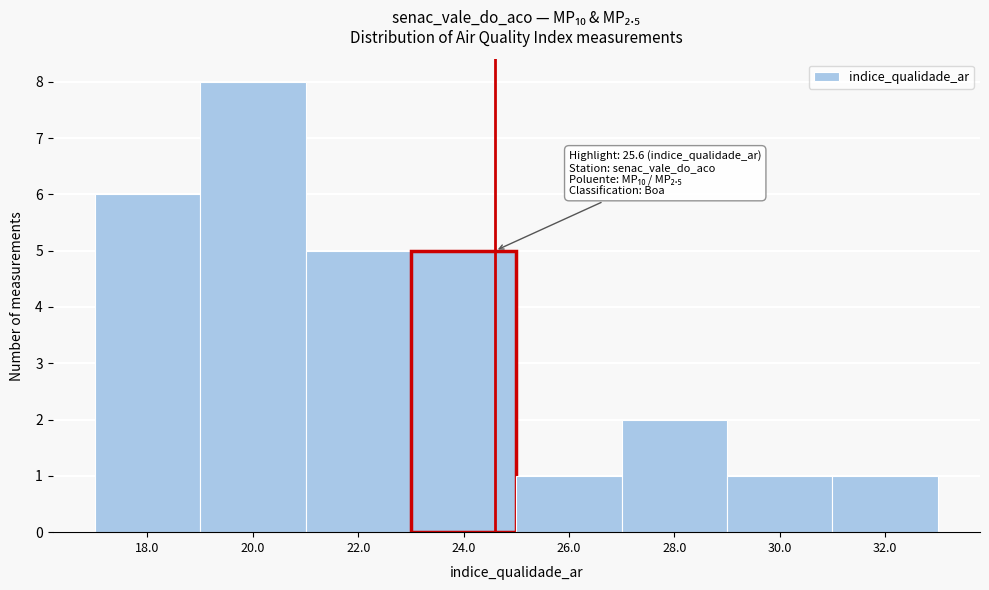

Reading right to left, transcribe all the data shown in this chart.

1	1	2	1	5	5	8	6